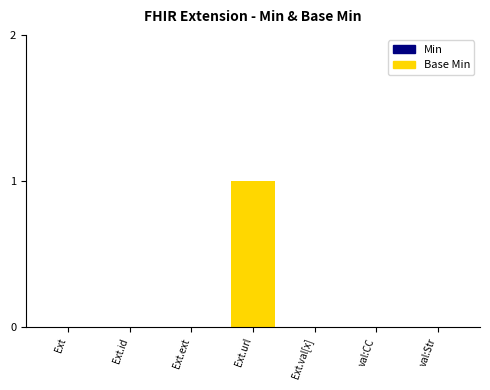

Are the bars grouped side by side (vs. stacked)?

Yes